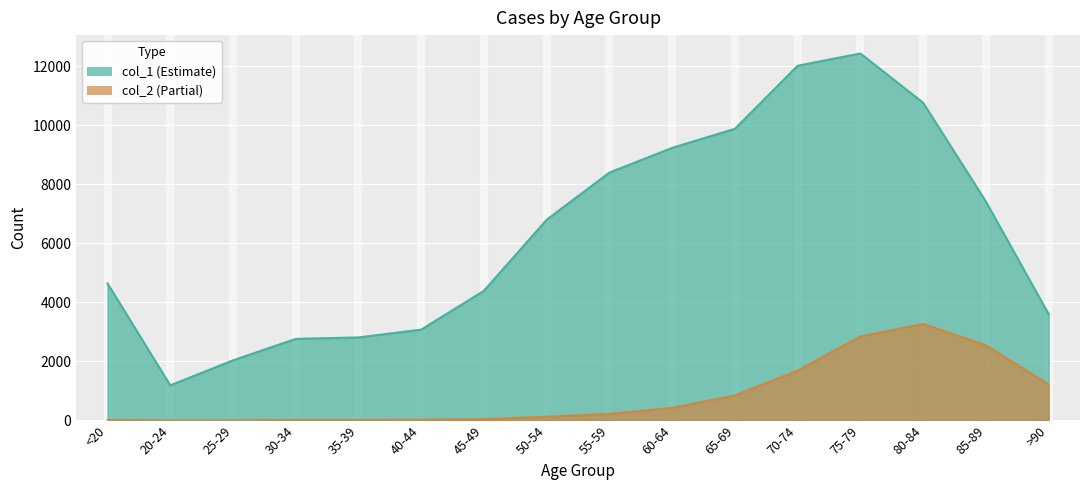

The value of col_1 at 70-74 is 12018. True or false?

True